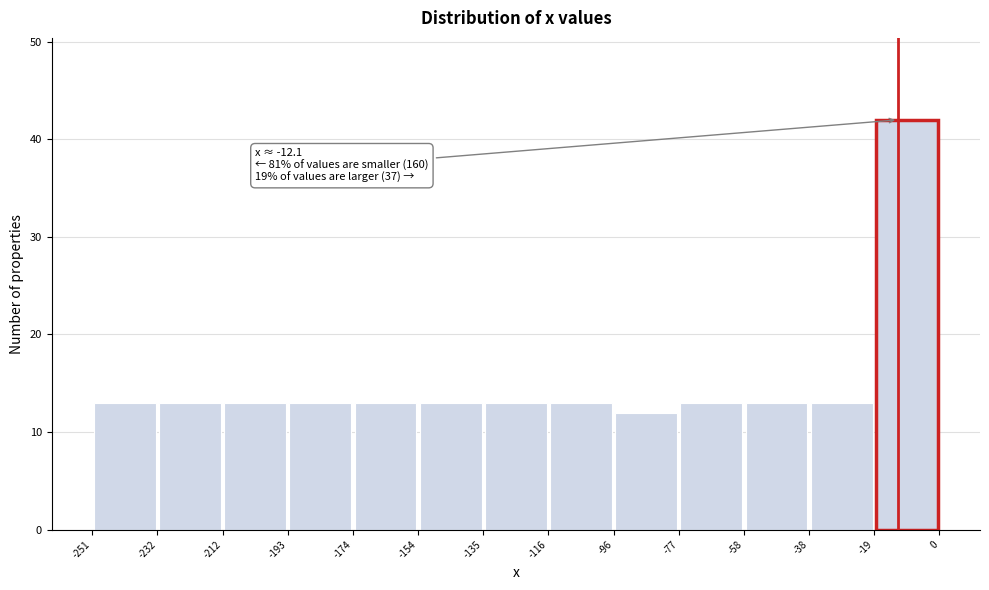

Which range on the x-axis has the tallest bar?

-19 to 0